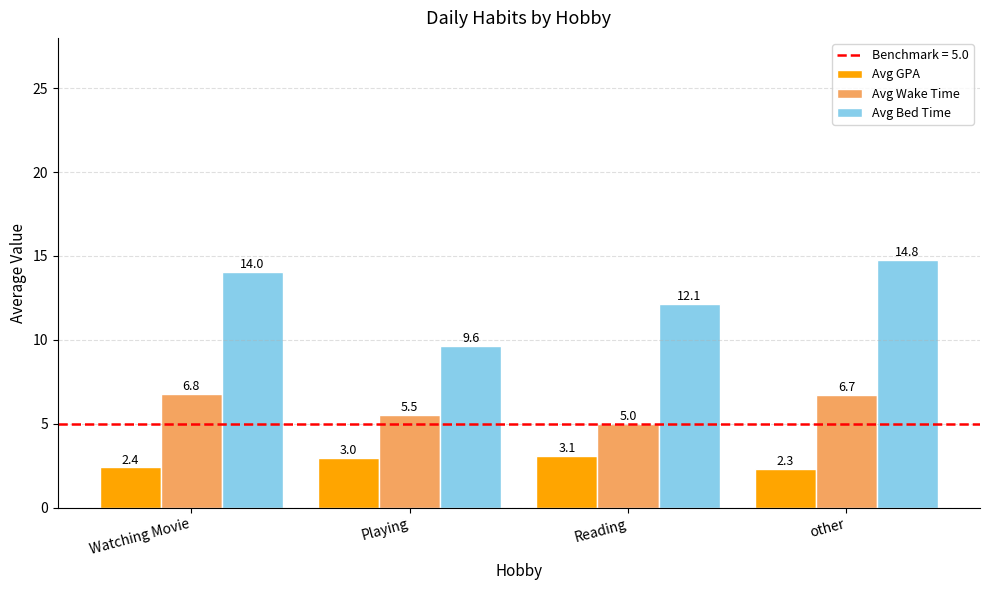

How many values in the Avg Wake Time series are below 6?

2